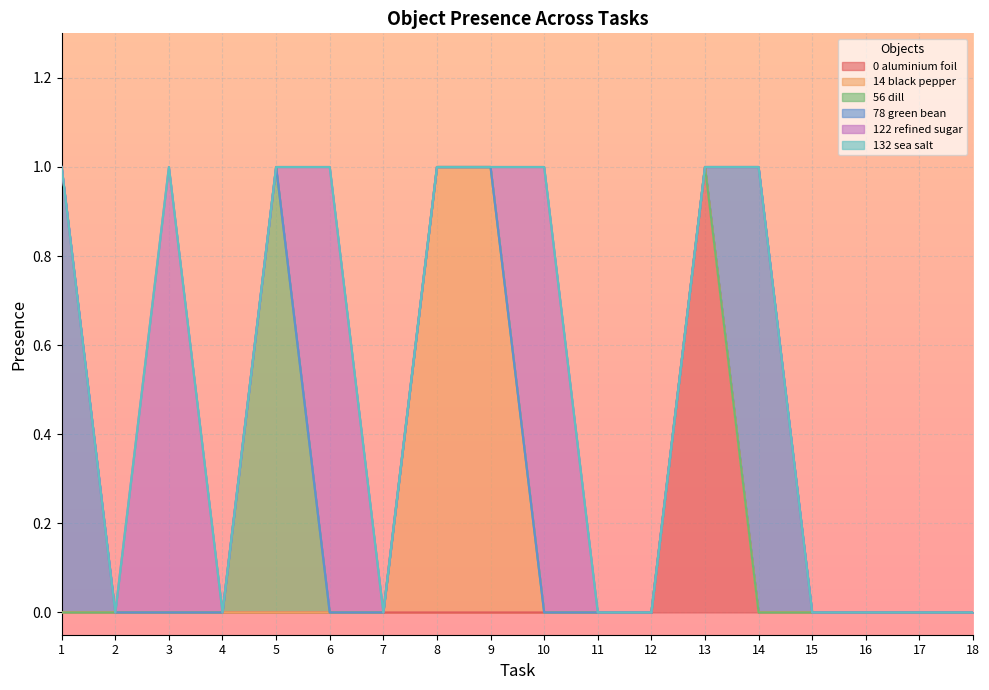

Is the value of Object_0_aluminium foil at 2 greater than the value of Object_78_green bean at 18?

No